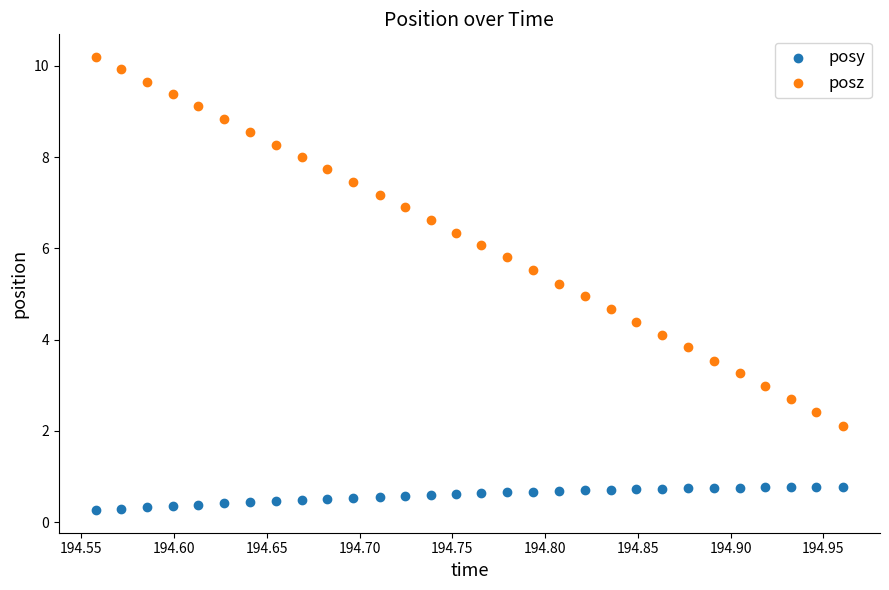

Across all data points, what is the range of Y values (max minus min)?

9.9